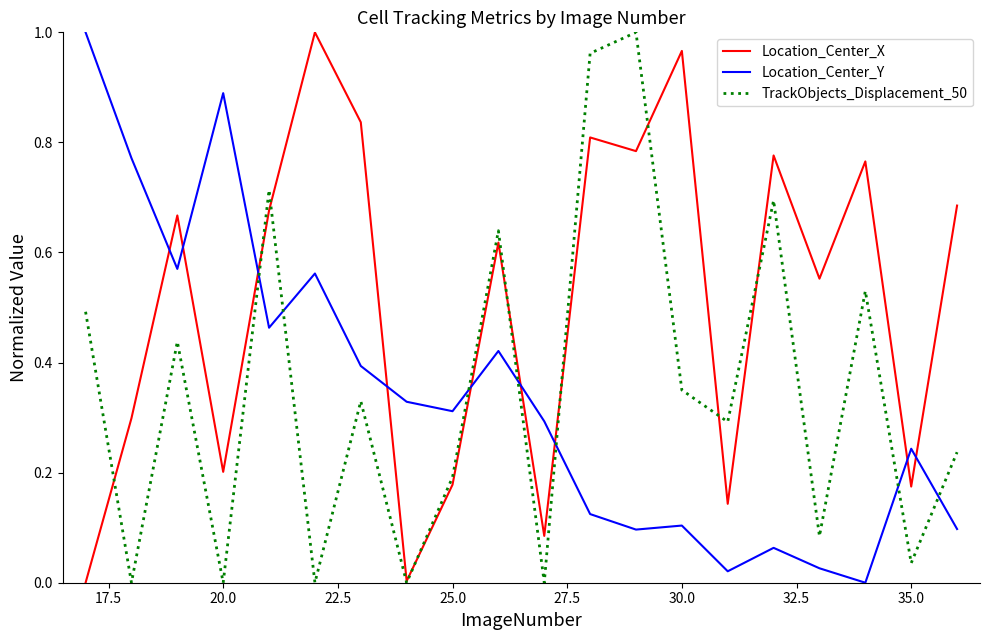

Which series ends up on top after the final intersection of Location_Center_Y and Location_Center_X?

Location_Center_X